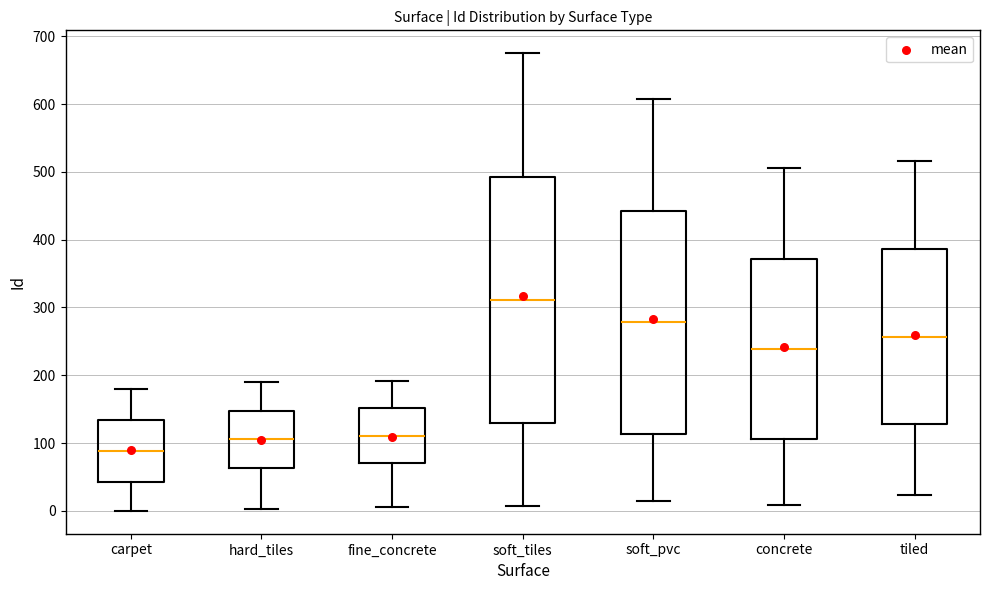

Reading left to right, read every box against the y-axis: the position of its median line, the range the box covers, and the ends of its whiskers. The values are not printed on the chart, so give them approximately, as read against the axis.

carpet: median 90, box 40 to 130, whiskers 0 to 180
hard_tiles: median 110, box 60 to 150, whiskers 0 to 190
fine_concrete: median 110, box 70 to 150, whiskers 10 to 190
soft_tiles: median 310, box 130 to 490, whiskers 10 to 680
soft_pvc: median 280, box 110 to 440, whiskers 10 to 610
concrete: median 240, box 110 to 370, whiskers 10 to 510
tiled: median 260, box 130 to 390, whiskers 20 to 520